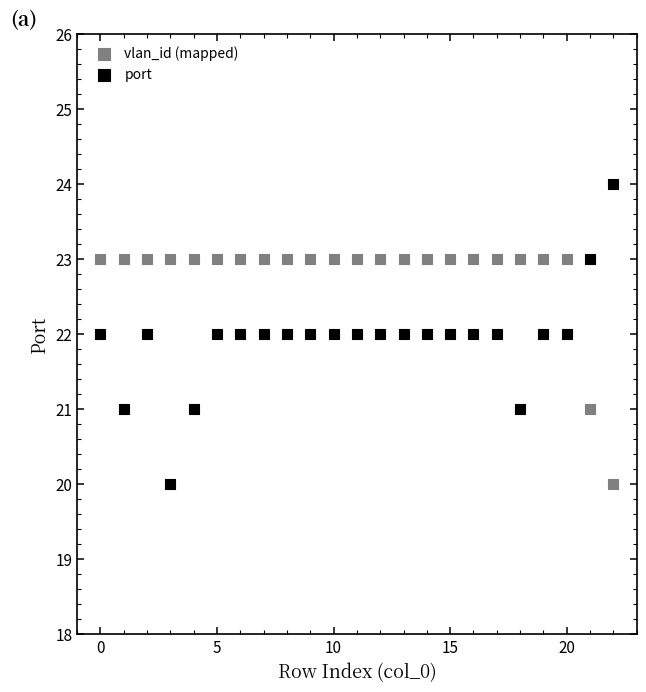

Which series has the widest spread of Y values?

port